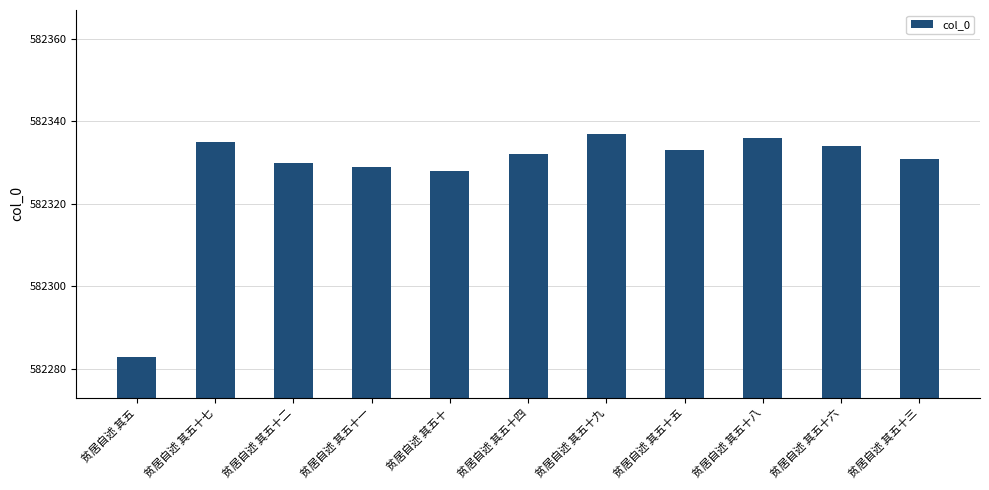

Rank the categories by value from highest to lowest.

贫居自述 其五十九, 贫居自述 其五十八, 贫居自述 其五十七, 贫居自述 其五十六, 贫居自述 其五十五, 贫居自述 其五十四, 贫居自述 其五十三, 贫居自述 其五十二, 贫居自述 其五十一, 贫居自述 其五十, 贫居自述 其五